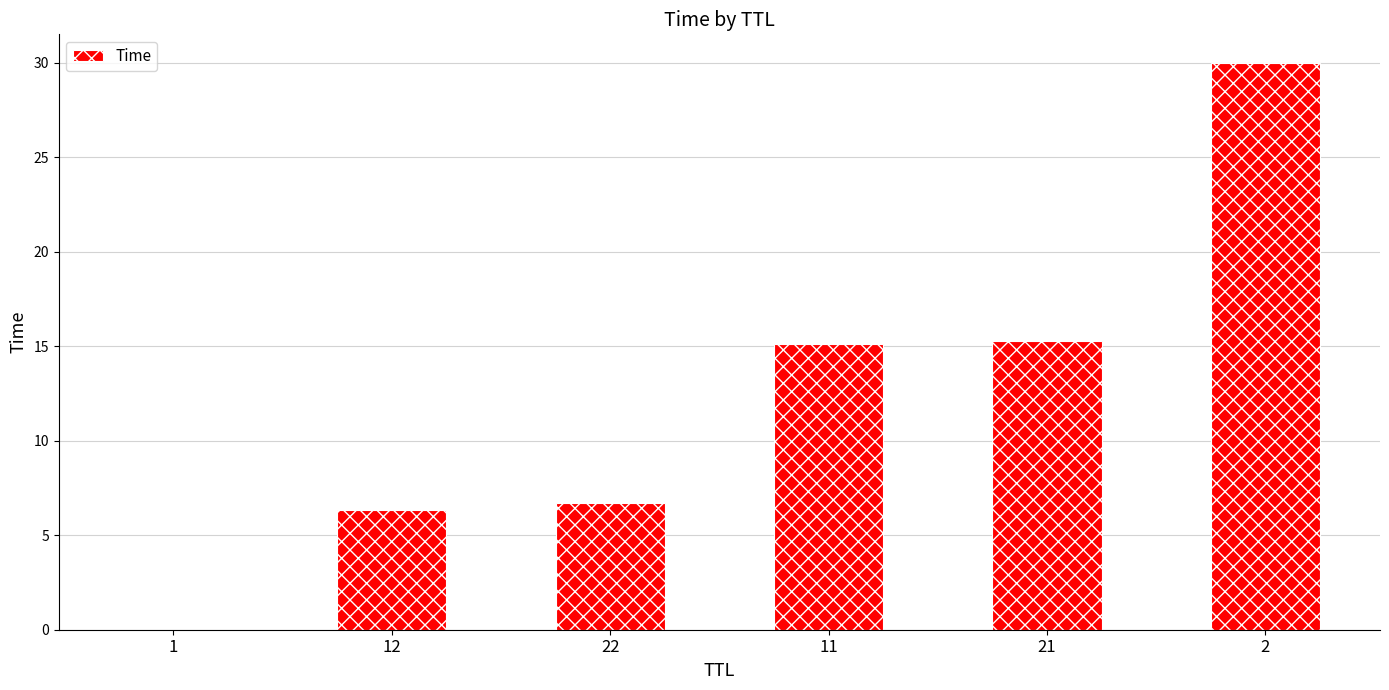

What is the sum of all values?

73.5